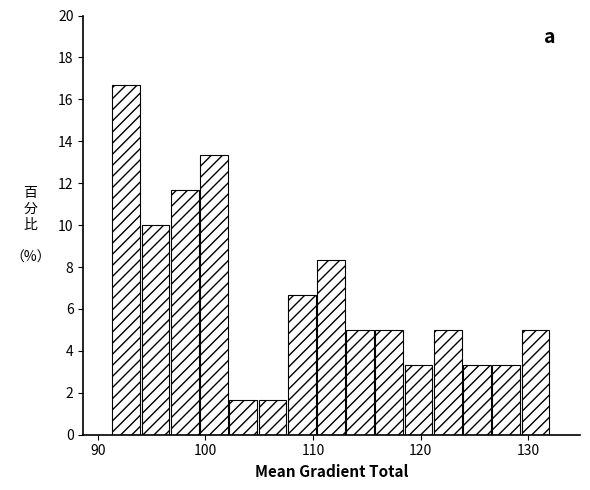

Around what value on the x-axis is the tallest bar? Give the approximate position of its centre, as read against the axis.

93